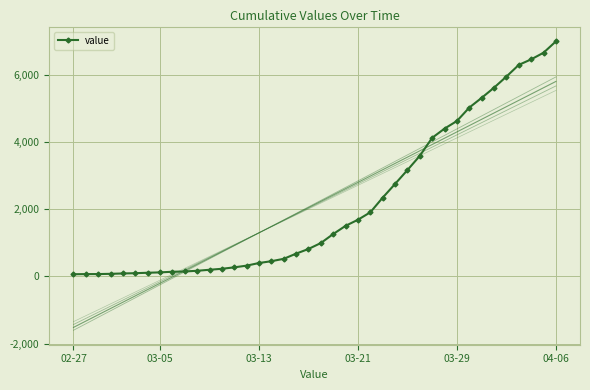

What is the sum of the values at 13 and 27?

3434